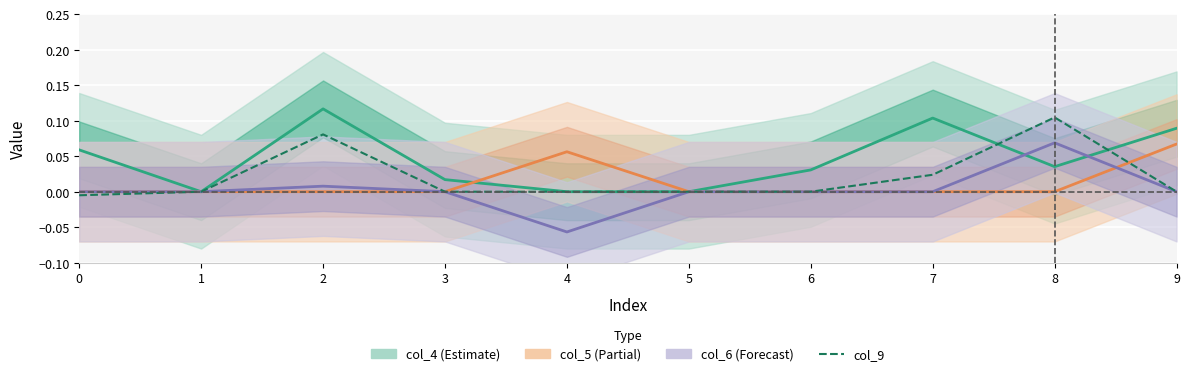

What is the change in value from 7 to 8?

+0.1